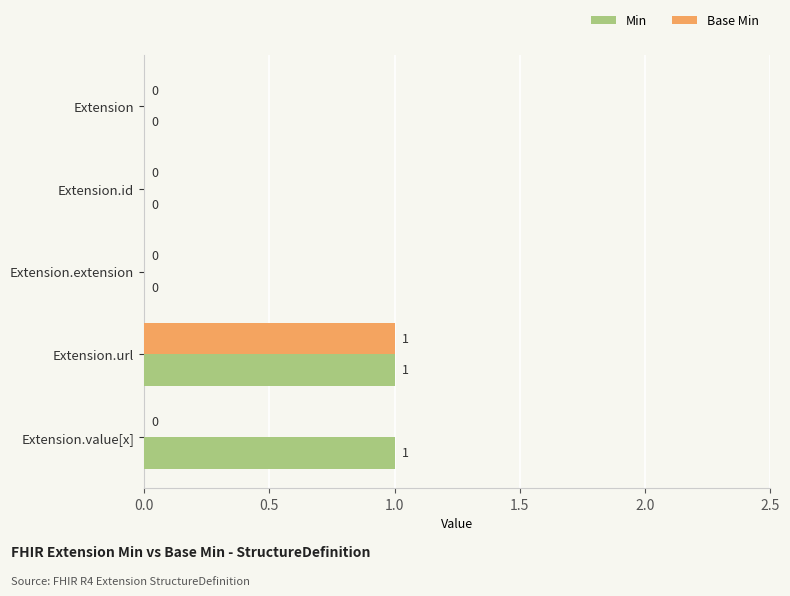

What is the maximum value shown in the chart?

1